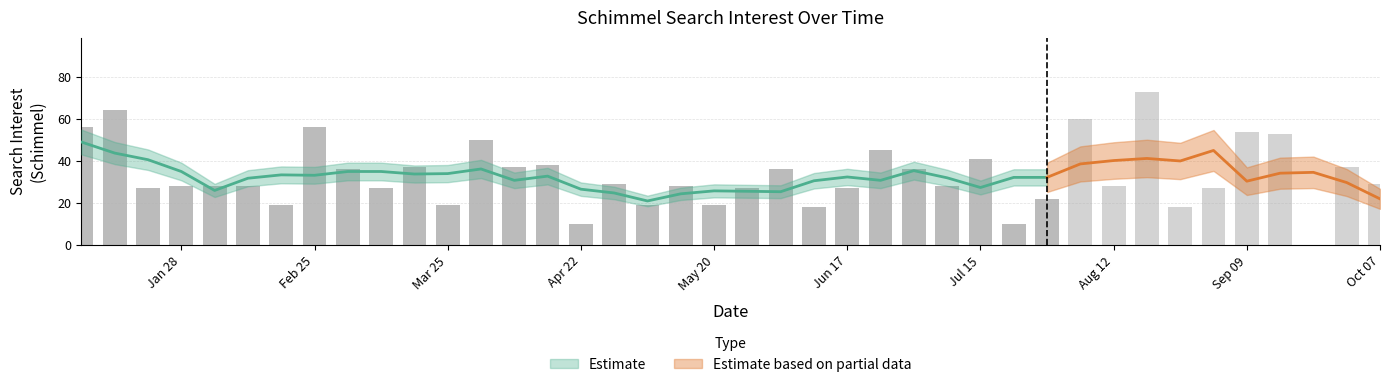

Reading right to left, transcribe all the data shown in this chart.

29	37	0	53	54	27	18	73	28	60	22	10	41	28	36	45	27	18	36	27	19	28	19	29	10	38	37	50	19	37	27	36	56	19	28	28	28	27	64	56